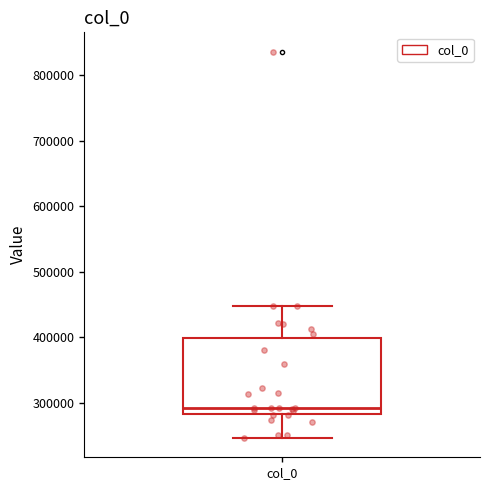

Where is the upper edge of the box for col_0 on the y-axis? The values are not printed on the chart, so give them approximately, as read against the axis.

400000